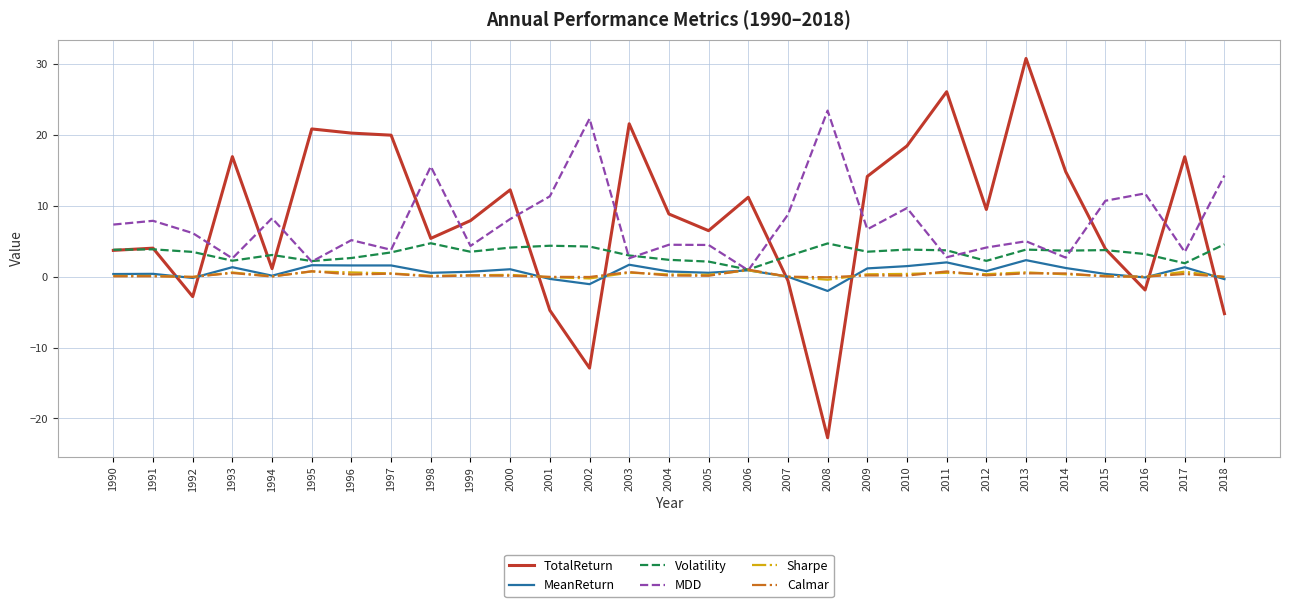

Which series has the widest spread of values?

TotalReturn